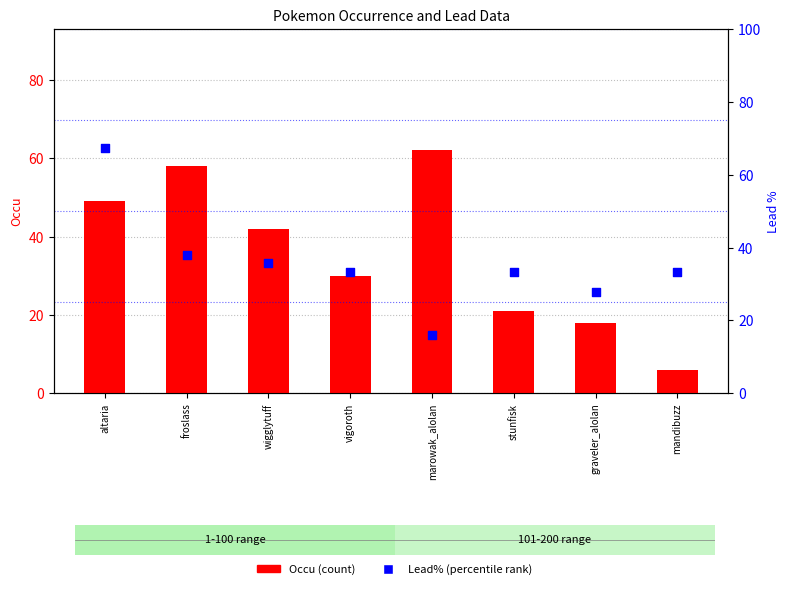

Which series has the largest Y range (max minus min)?

Occu